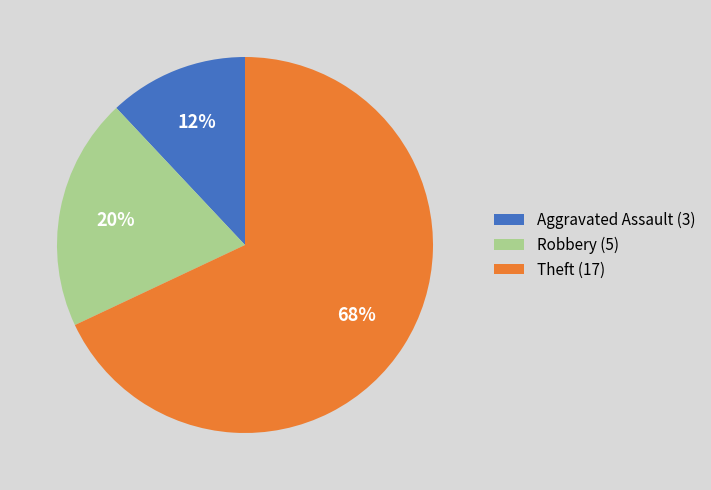

Count the number of slices in the pie.

3